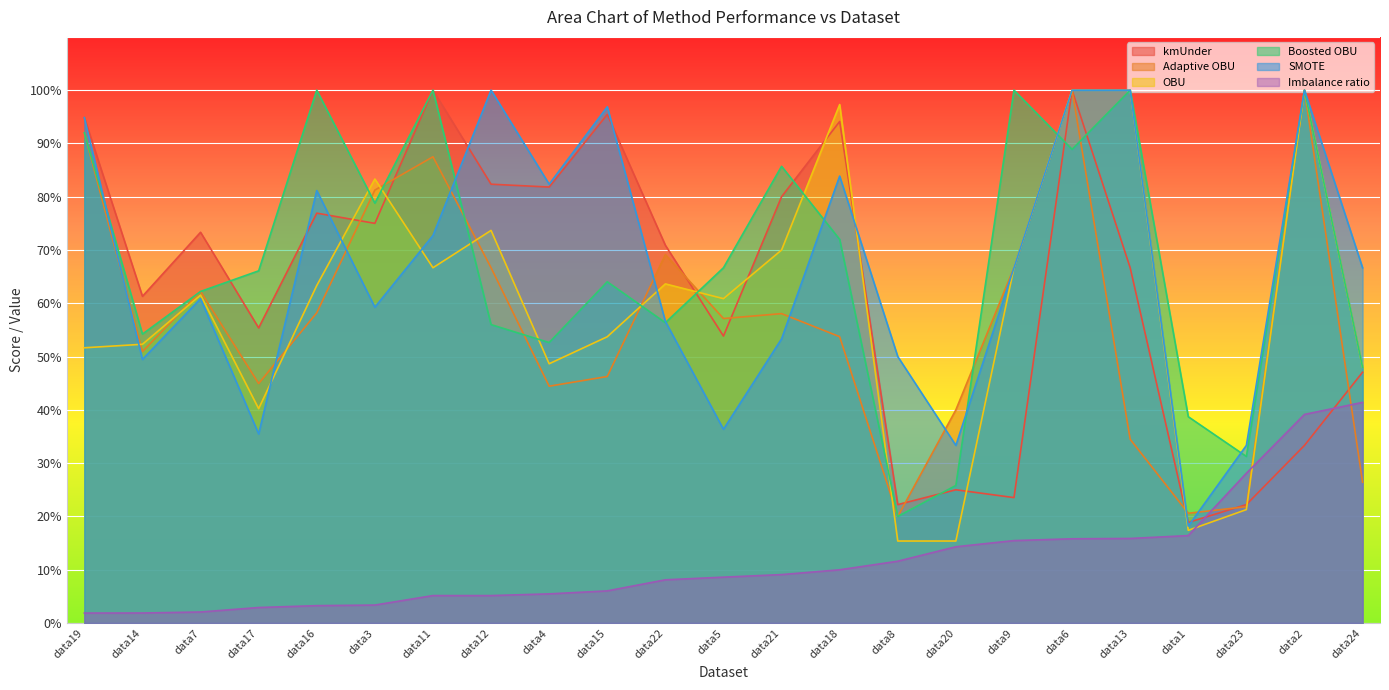

At which category does the chart reach its minimum across all series?

data19